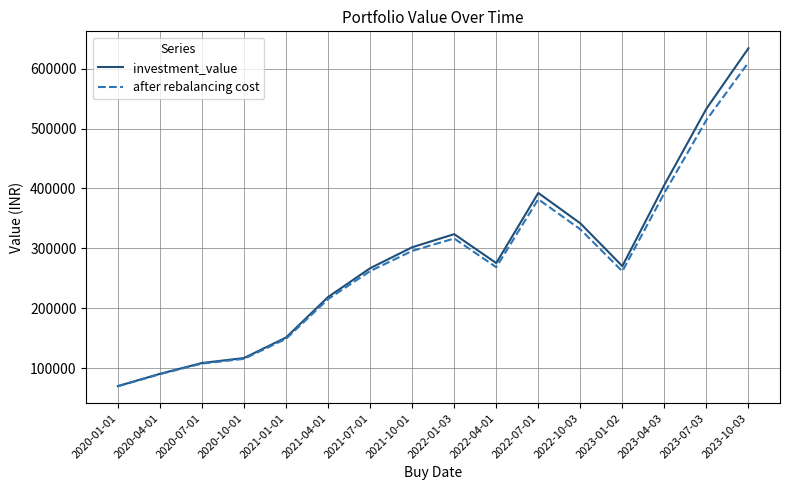

How many lines are shown in the chart?

2